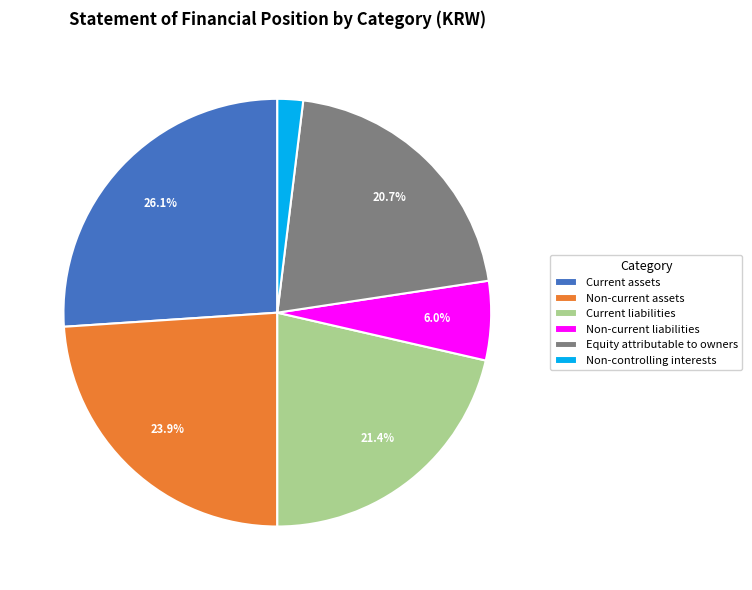

Which has a higher value, Current assets or Non-current assets?

Current assets